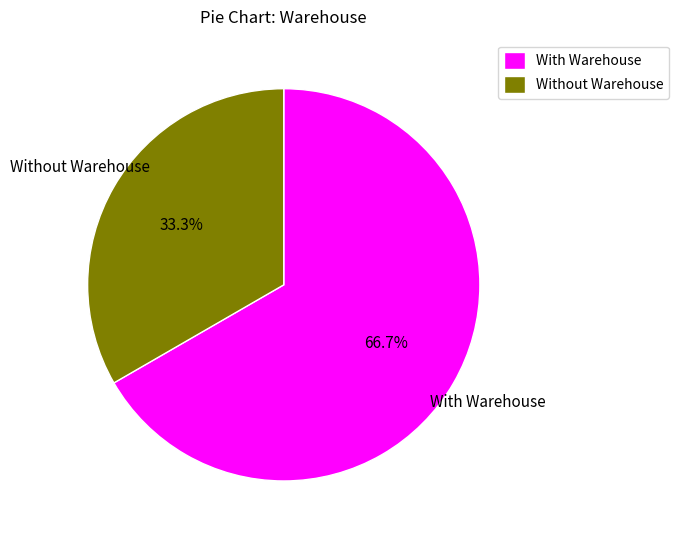

Does Without Warehouse represent more than half of the total?

No